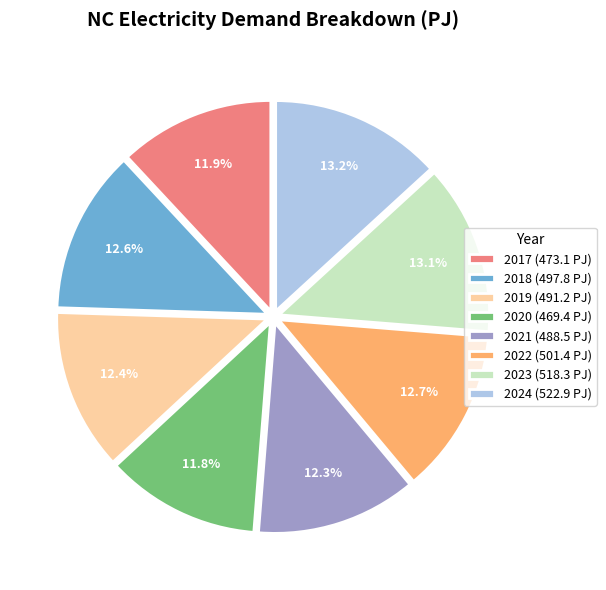

To the nearest percent, what percentage of the pie is 2023?

13%